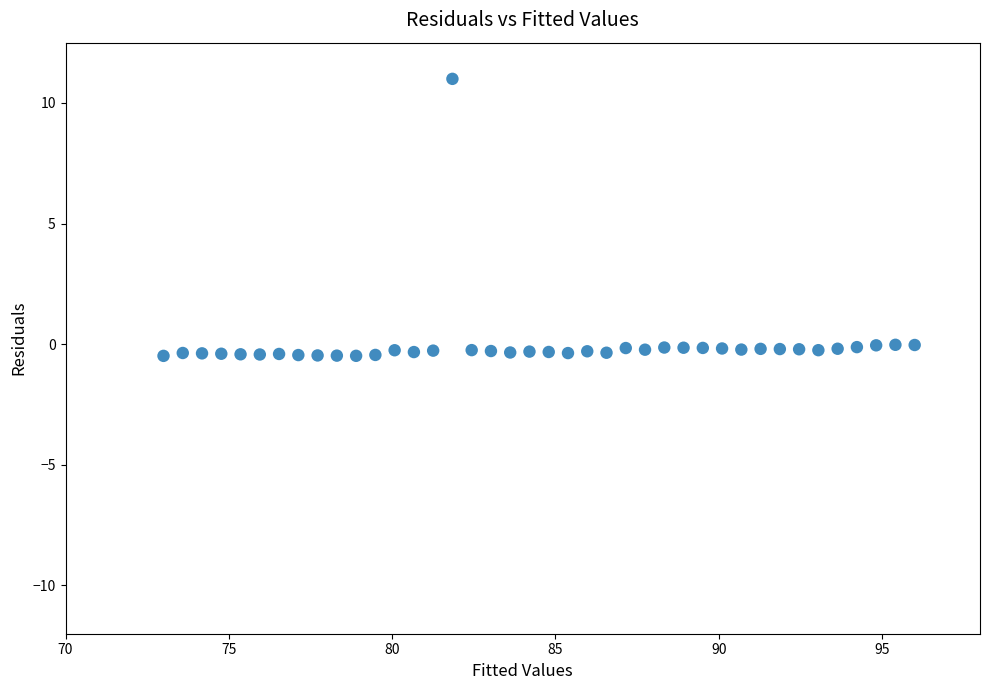

What is the range of X values (max minus min)?

23.0